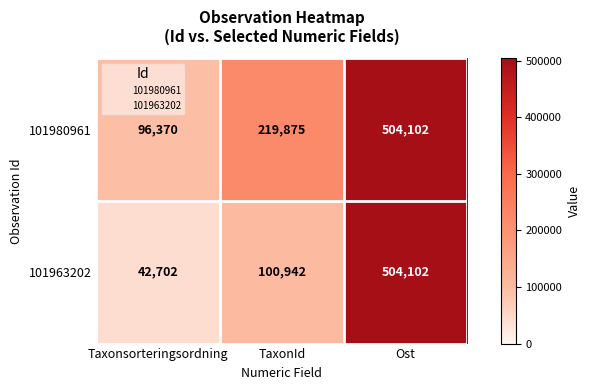

Which series has the widest spread of values?

101963202